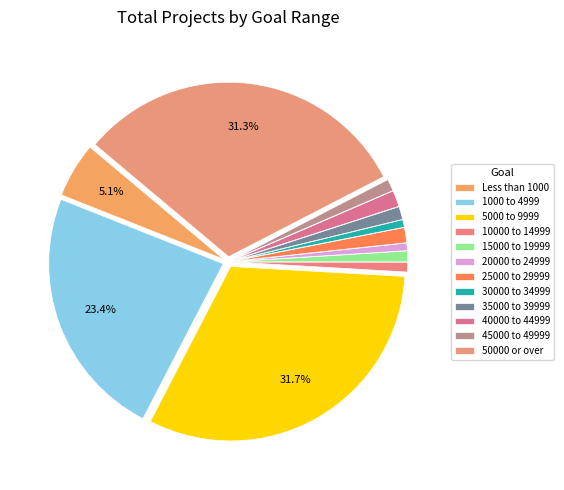

How many slices are in this pie chart?

12